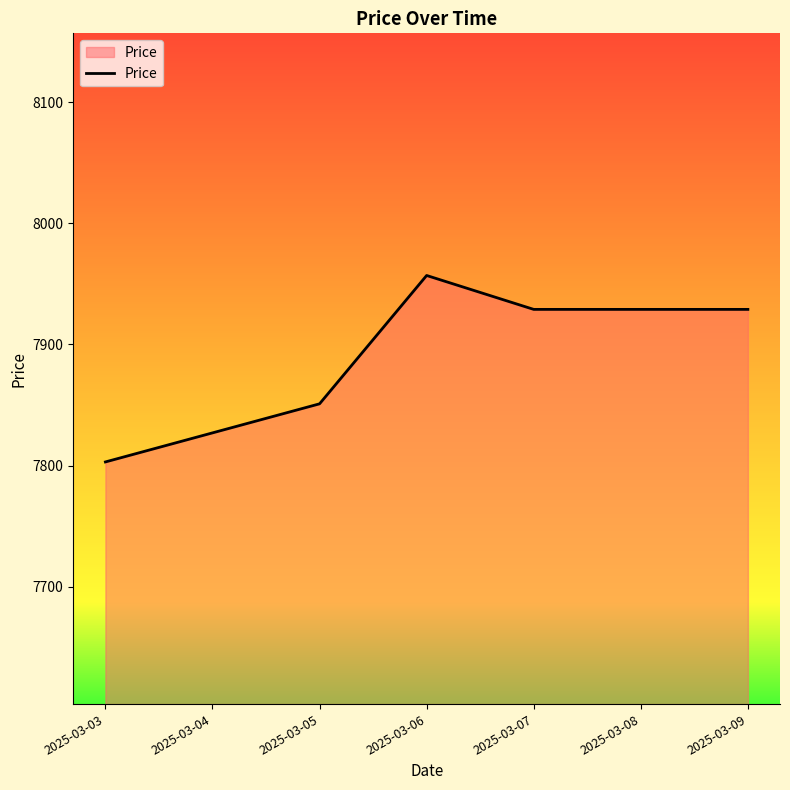

Is it true that the value at 2025-03-07 is 7929?

True